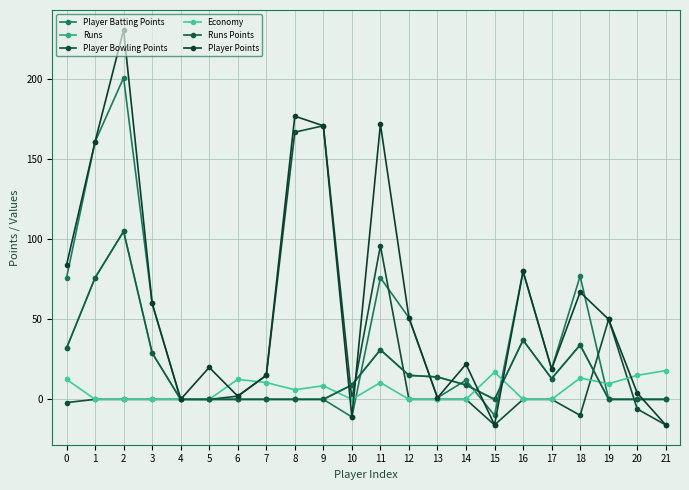

At which label is Player Batting Points closest to 95?

16